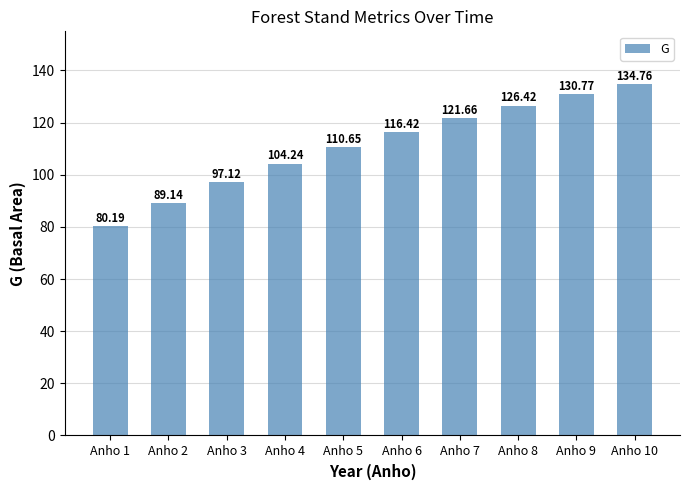

Reading right to left, what are all the values shown in this chart?

134.8	130.8	126.4	121.7	116.4	110.7	104.2	97.1	89.1	80.2